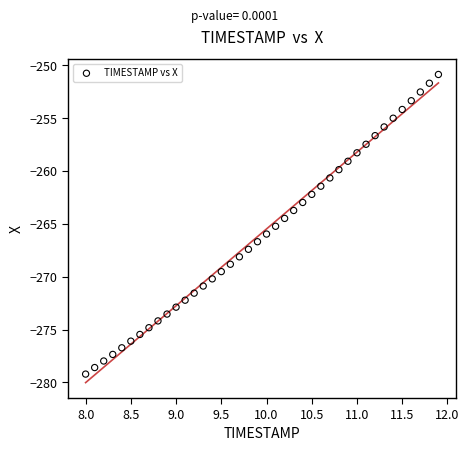

What is the range of Y values (max minus min)?

28.3